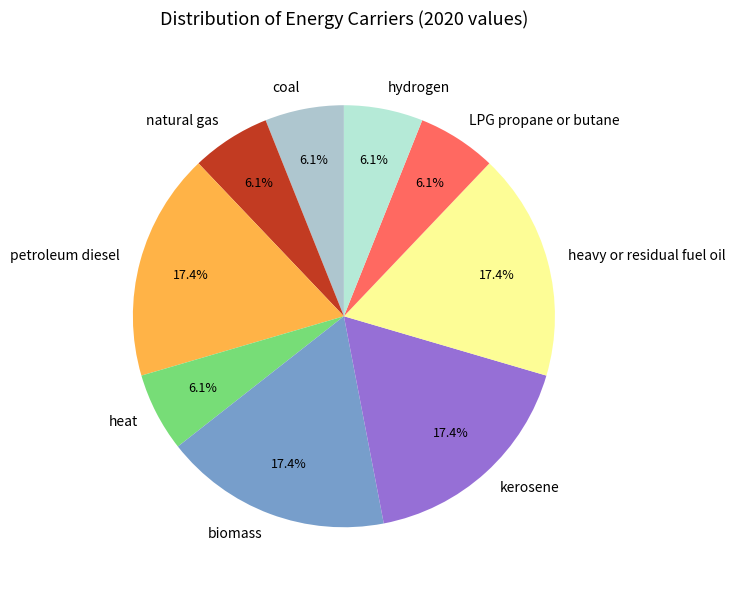

Combined, what portion of the pie is kerosene and natural gas?

23.5%